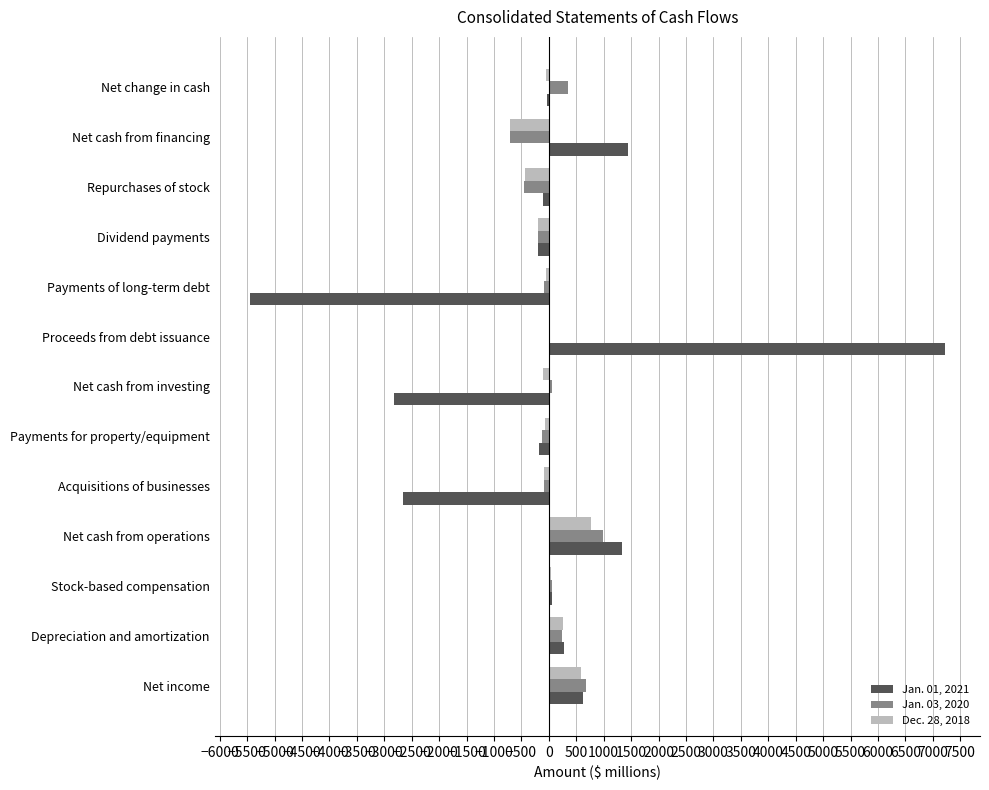

At which category does the chart reach its peak across all series?

Proceeds from debt issuance